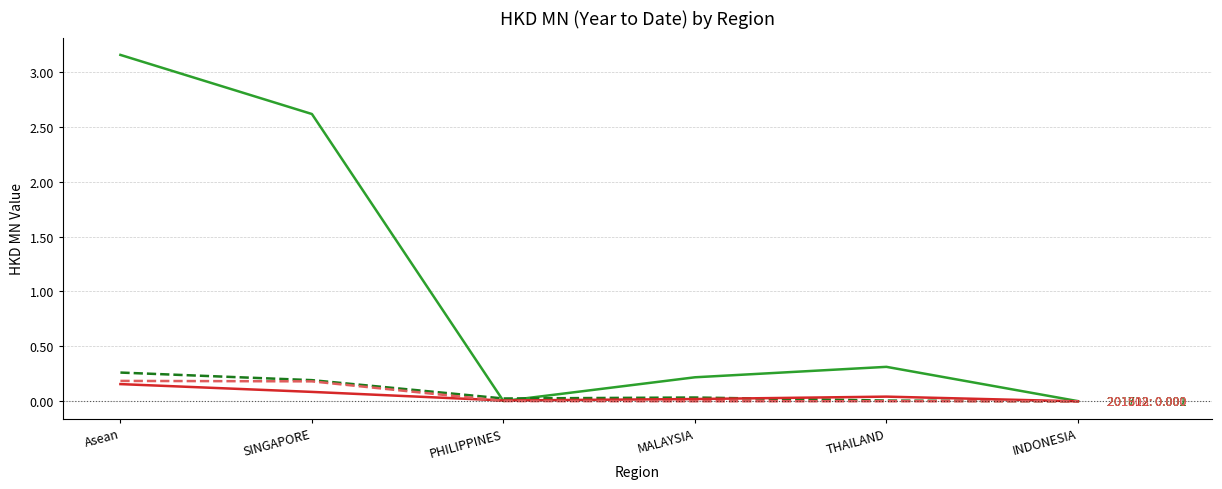

What is the total value across all series at SINGAPORE?

3.1